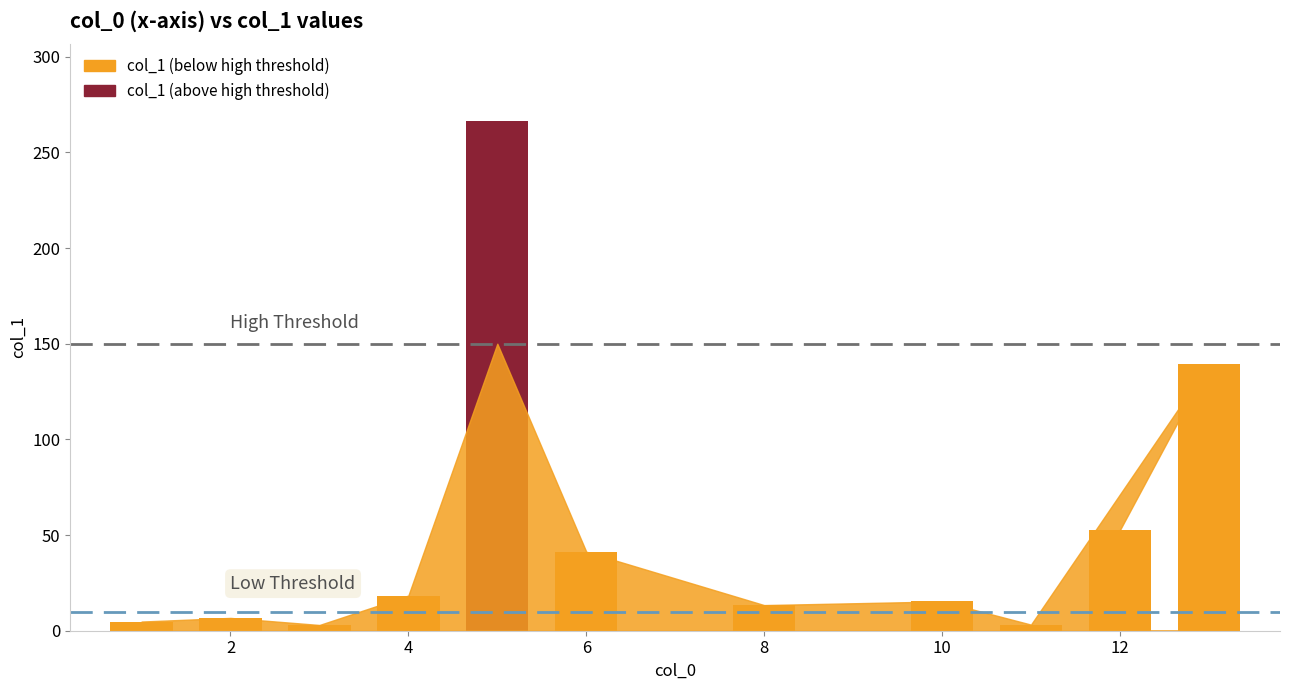

What is the difference between the maximum and minimum values?

263.6